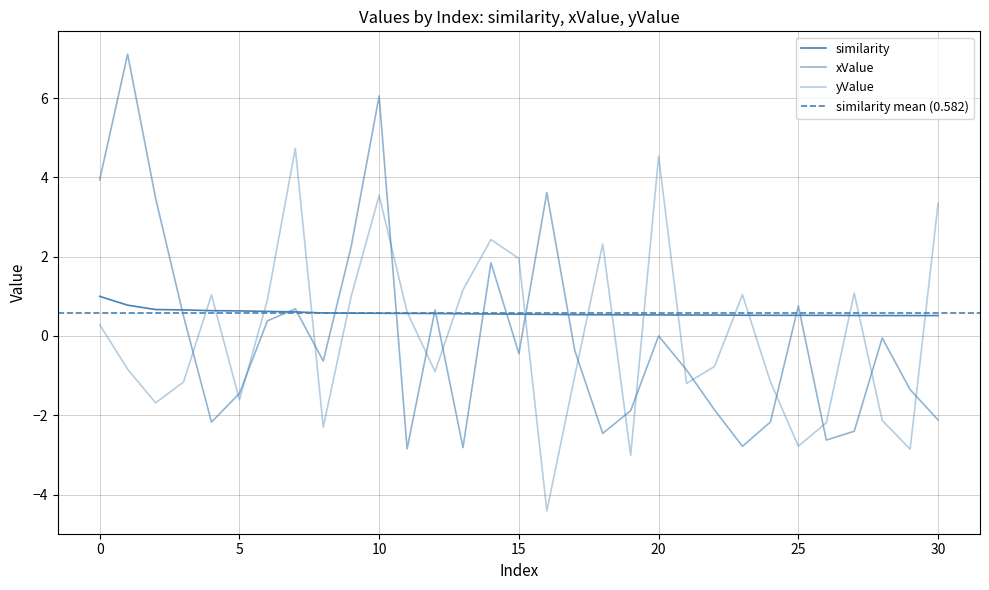

List the labels in order of xValue value, smallest first.

11, 13, 23, 26, 18, 27, 4, 24, 30, 19, 22, 5, 29, 21, 8, 15, 17, 28, 20, 6, 3, 12, 7, 25, 14, 9, 2, 16, 0, 10, 1